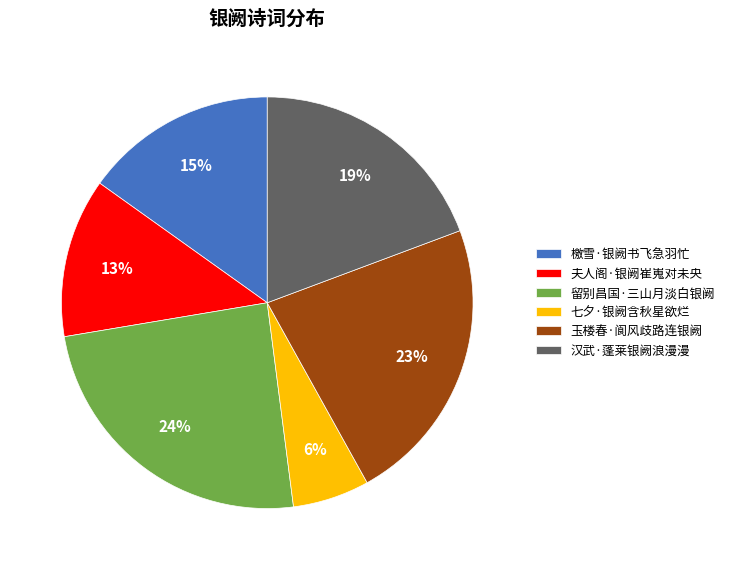

To the nearest percent, what portion does 七夕·银阙含秋星欲烂 represent?

6%